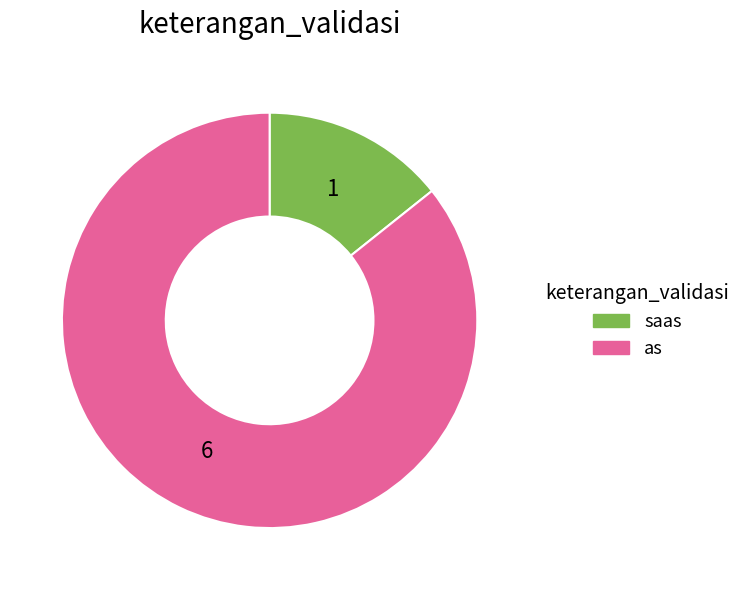

Which slice is the smallest?

saas